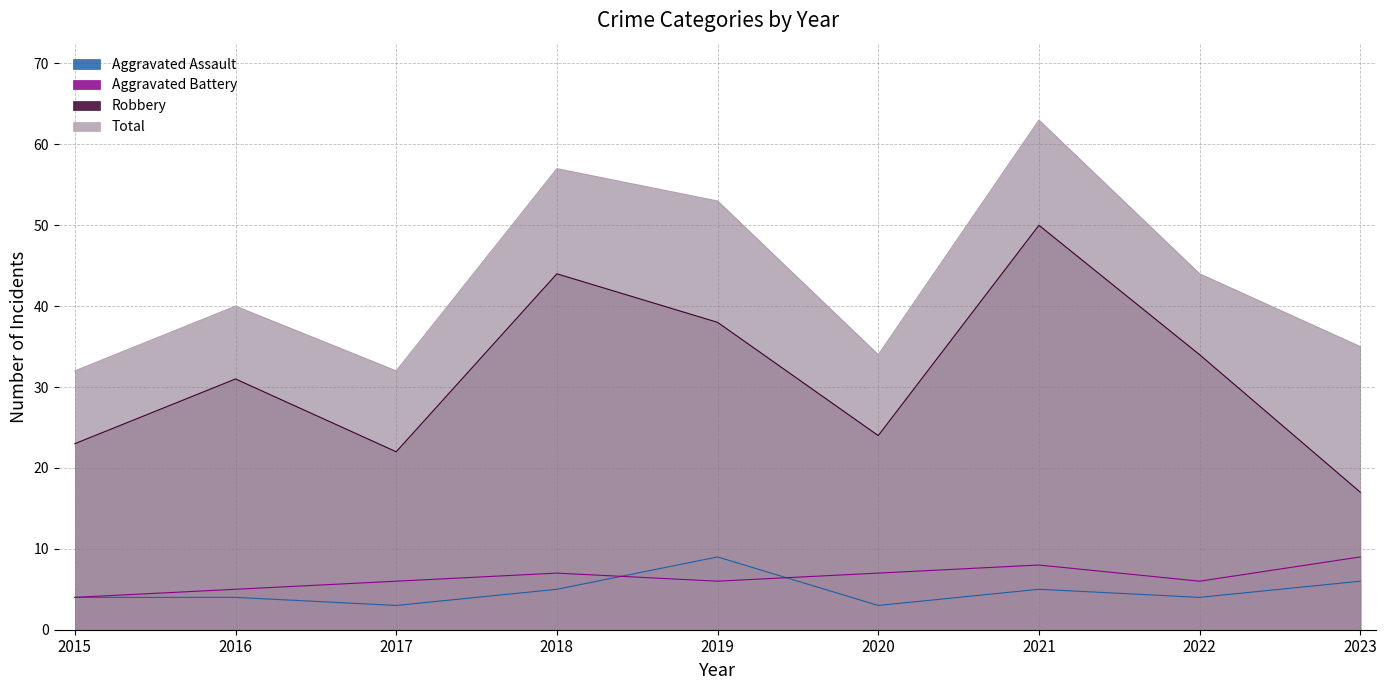

How many series are shown in this chart?

4